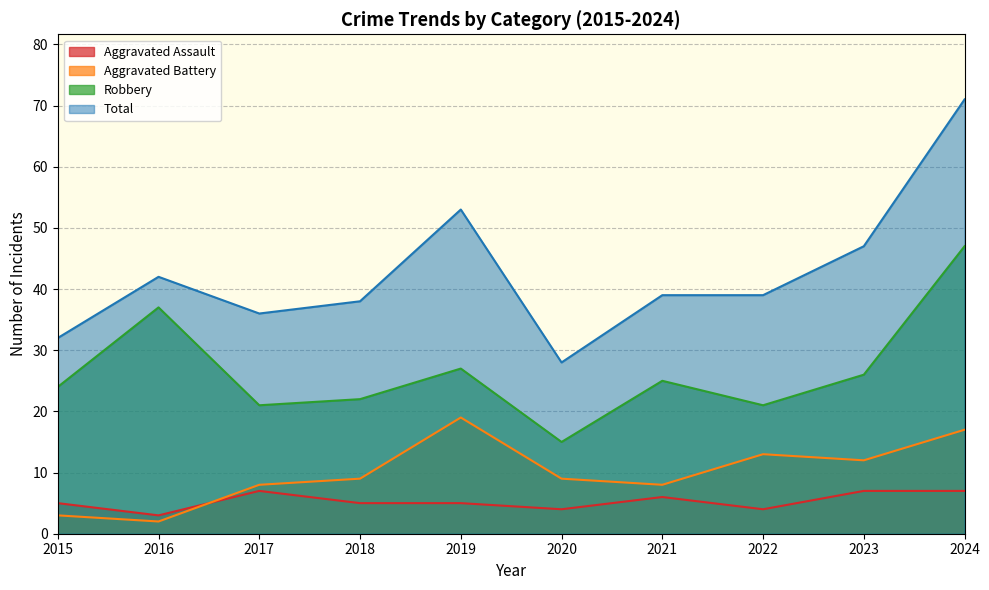

Reading left to right, what are all the values shown in this chart?

Aggravated Assault: 2015=5	2016=3	2017=7	2018=5	2019=5	2020=4	2021=6	2022=4	2023=7	2024=7
Aggravated Battery: 2015=3	2016=2	2017=8	2018=9	2019=19	2020=9	2021=8	2022=13	2023=12	2024=17
Robbery: 2015=24	2016=37	2017=21	2018=22	2019=27	2020=15	2021=25	2022=21	2023=26	2024=47
Total: 2015=32	2016=42	2017=36	2018=38	2019=53	2020=28	2021=39	2022=39	2023=47	2024=71